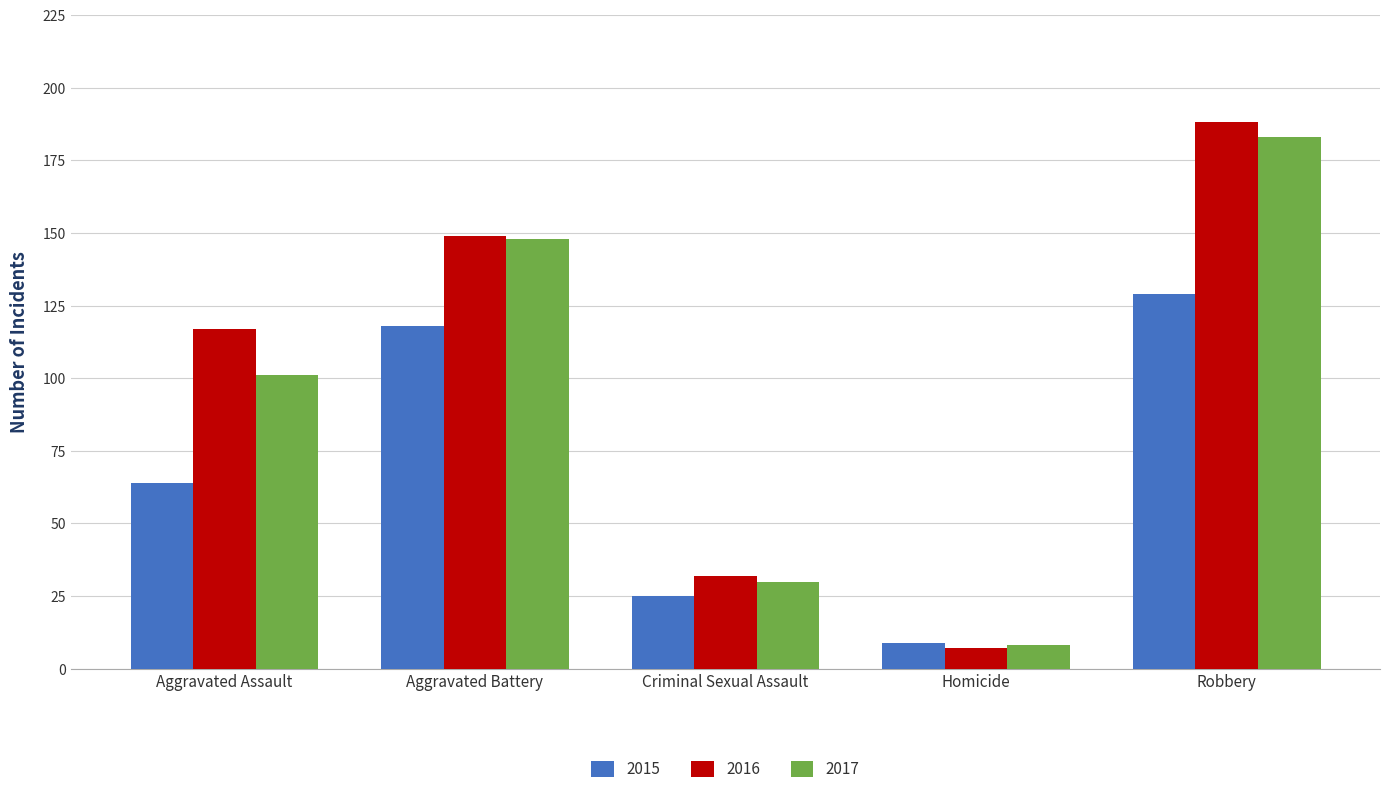

The 2015 series shows 25 at Criminal Sexual Assault. True or false?

True